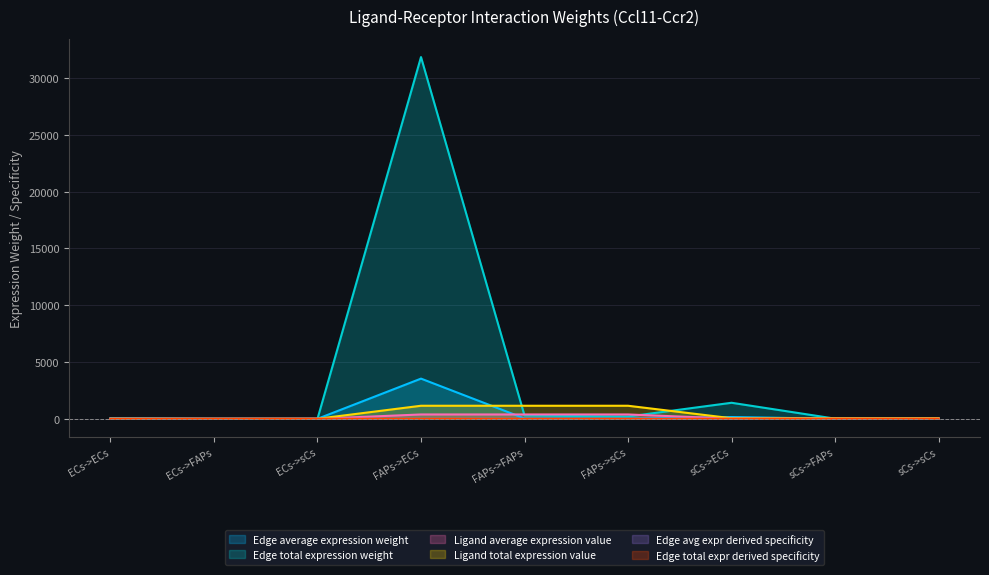

Rank the categories by Ligand average expression value value from lowest to highest.

ECs->ECs, ECs->FAPs, ECs->sCs, sCs->ECs, sCs->FAPs, sCs->sCs, FAPs->ECs, FAPs->FAPs, FAPs->sCs